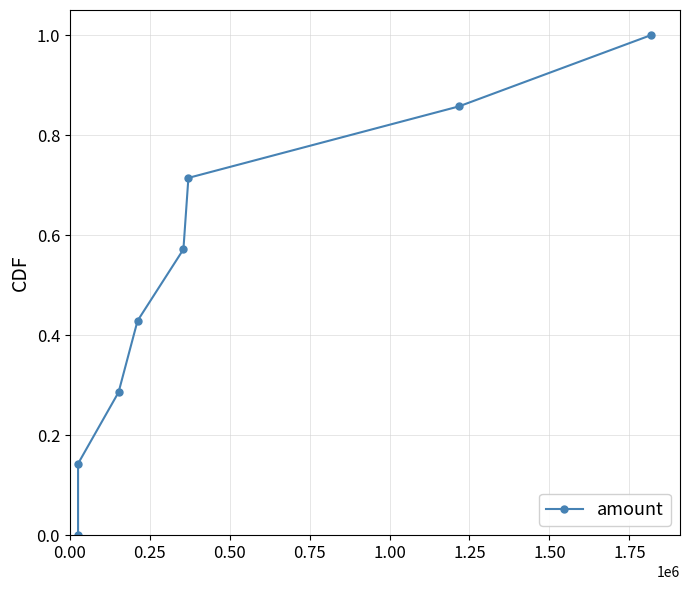

How many categories are shown in the chart?

8